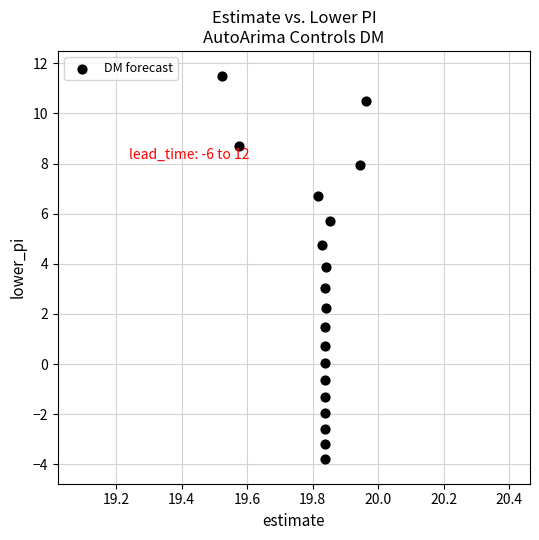

What is the range of Y values (max minus min)?

15.3